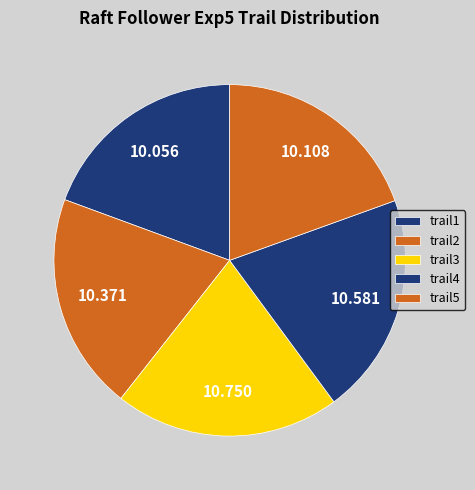

Count the number of slices in the pie.

5